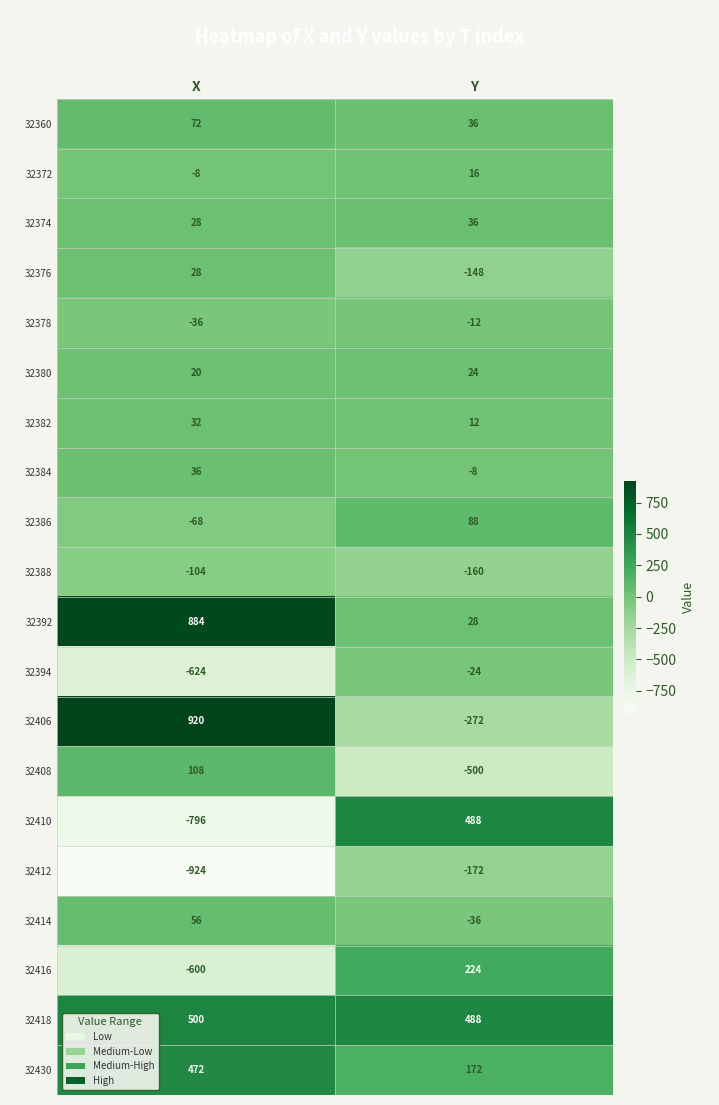

The 32408 series shows 108 at X. True or false?

True